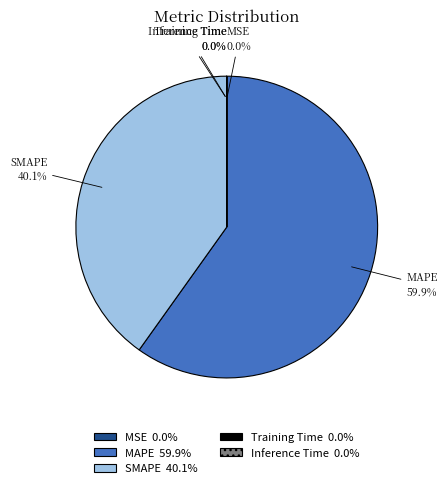

What portion of the pie excludes MAPE?

40.1%